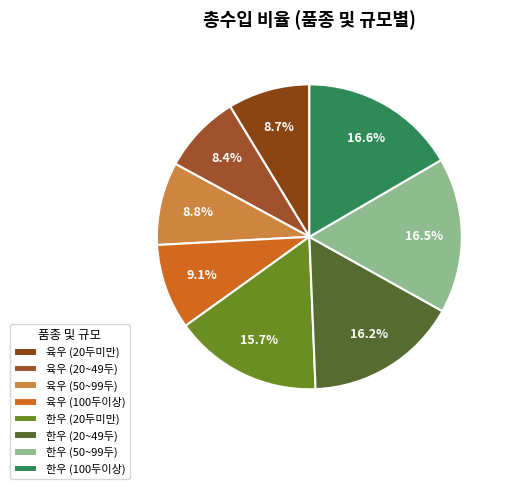

Count the number of slices in the pie.

8